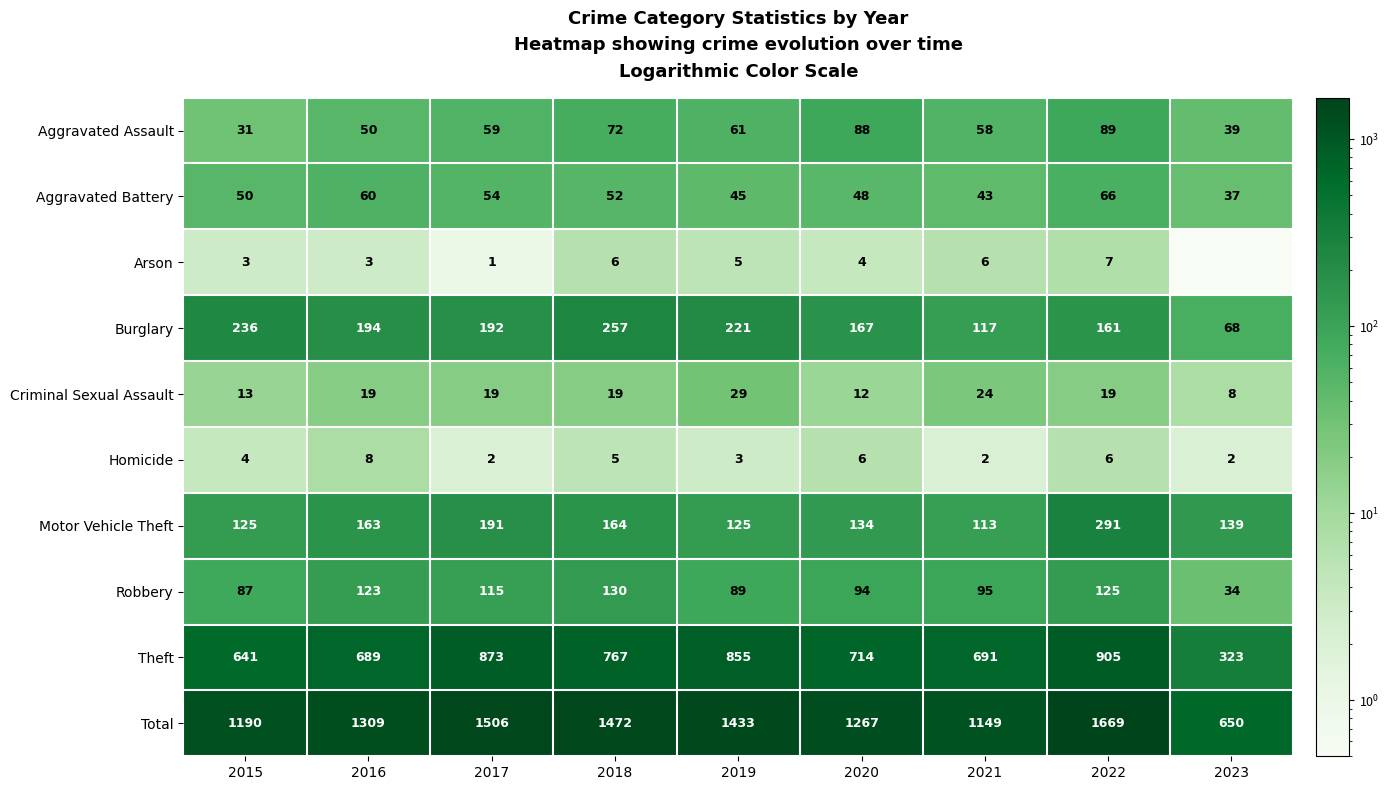

Read the Total value at 2016.

1309.0